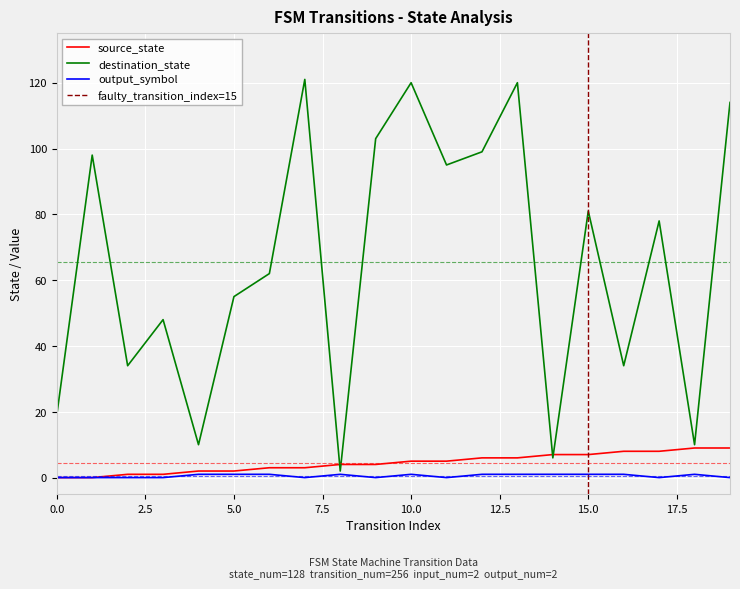

What is the value of the destination_state point at the 19th from the left?

10